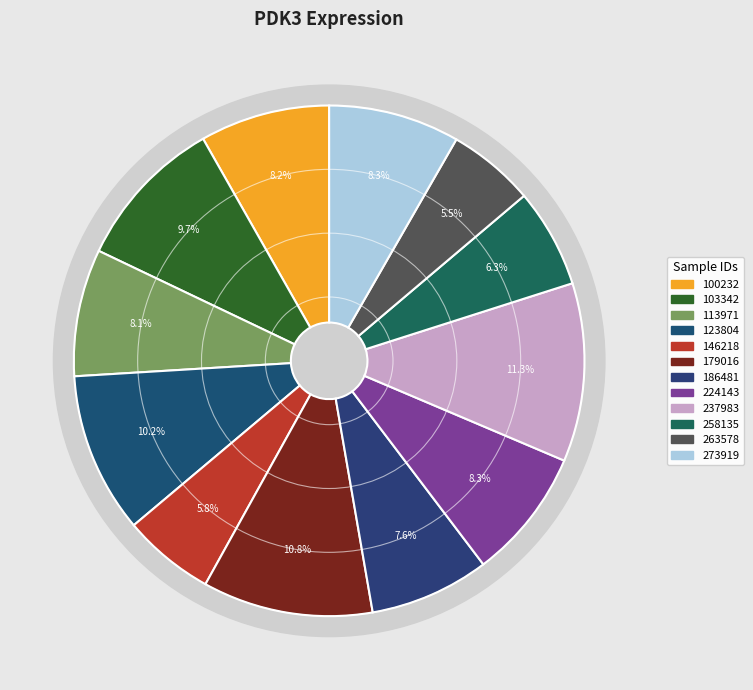

To the nearest percent, what is the combined percentage of 179016 and 146218?

17%